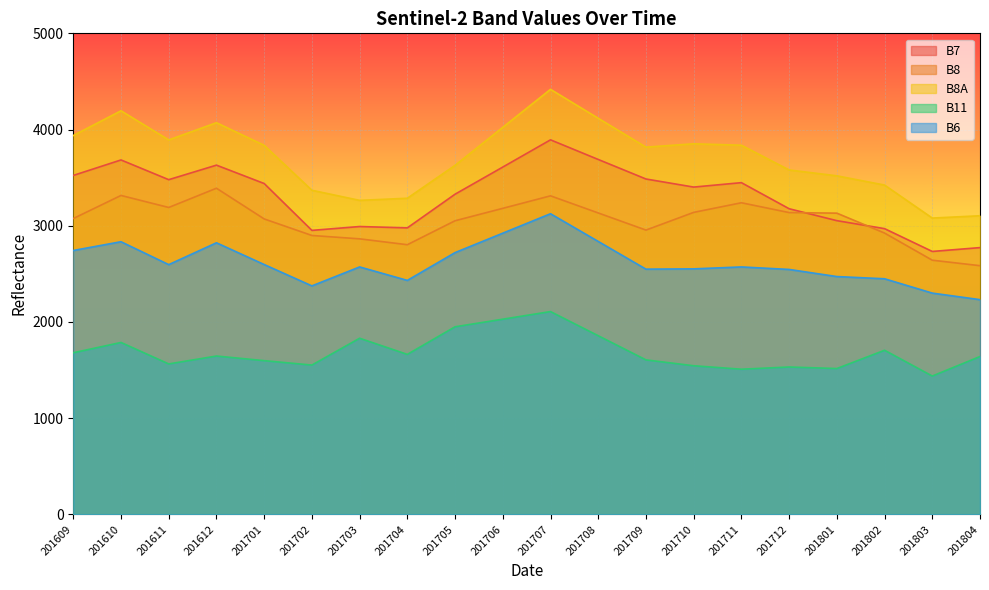

At which category is the sum across all series the highest?

201707